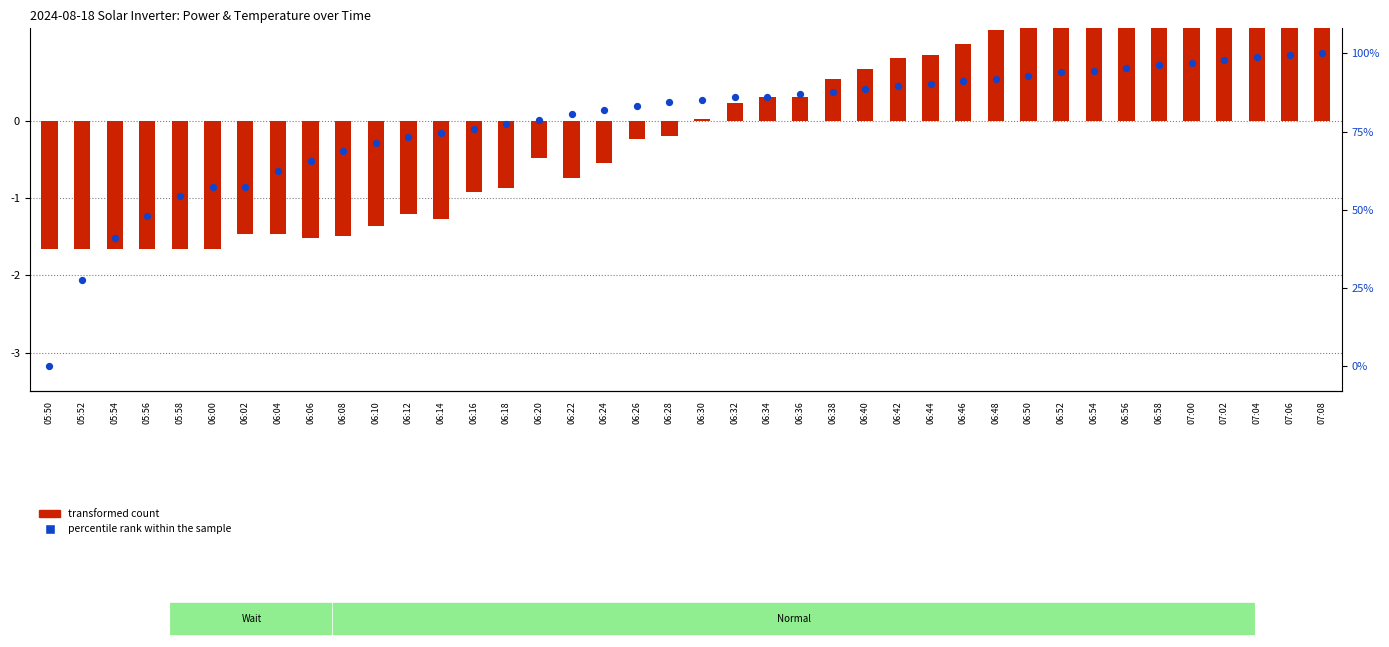

Is the value of transformed count at 06:22 greater than the value of percentile rank within the sample at 06:18?

No